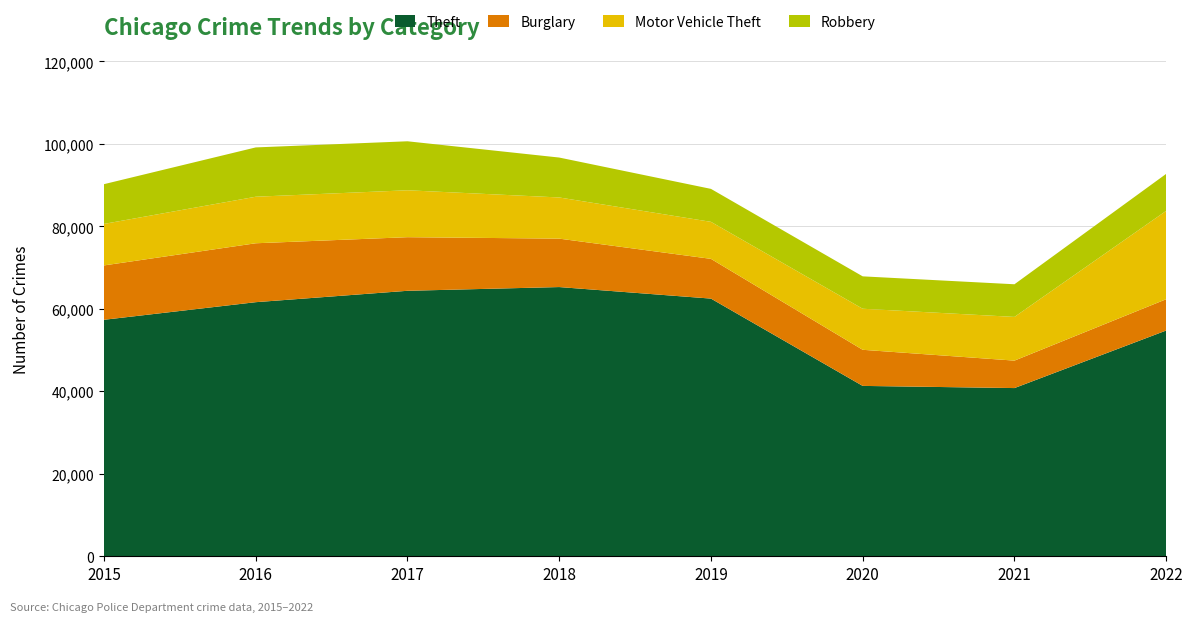

Reading left to right, transcribe all the data shown in this chart.

Theft: 2015=57350	2016=61619	2017=64381	2018=65286	2019=62488	2020=41314	2021=40788	2022=54747
Burglary: 2015=13184	2016=14289	2017=13001	2018=11746	2019=9639	2020=8757	2021=6658	2022=7592
Motor Vehicle Theft: 2015=10068	2016=11286	2017=11380	2018=9985	2019=8977	2020=9957	2021=10599	2022=21433
Robbery: 2015=9638	2016=11960	2017=11880	2018=9680	2019=7994	2020=7855	2021=7918	2022=8970